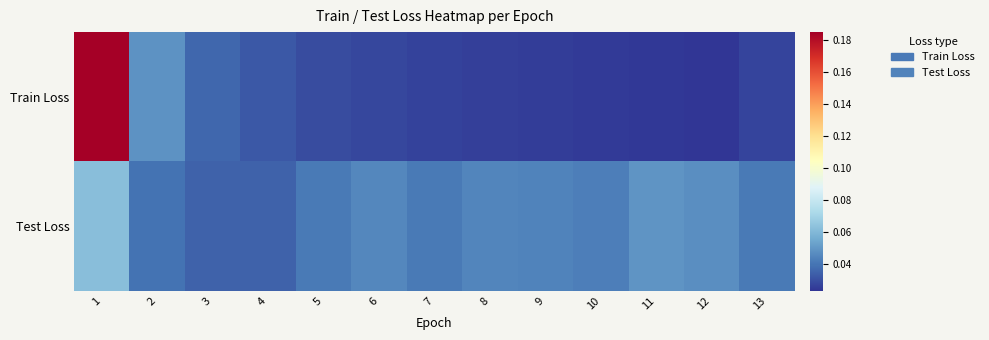

Reading right to left, what are all the values shown in this chart?

Train Loss: 13=0.0	12=0.0	11=0.0	10=0.0	9=0.0	8=0.0	7=0.0	6=0.0	5=0.0	4=0.0	3=0.0	2=0.0	1=0.2
Test Loss: 13=0.0	12=0.0	11=0.0	10=0.0	9=0.0	8=0.0	7=0.0	6=0.0	5=0.0	4=0.0	3=0.0	2=0.0	1=0.1